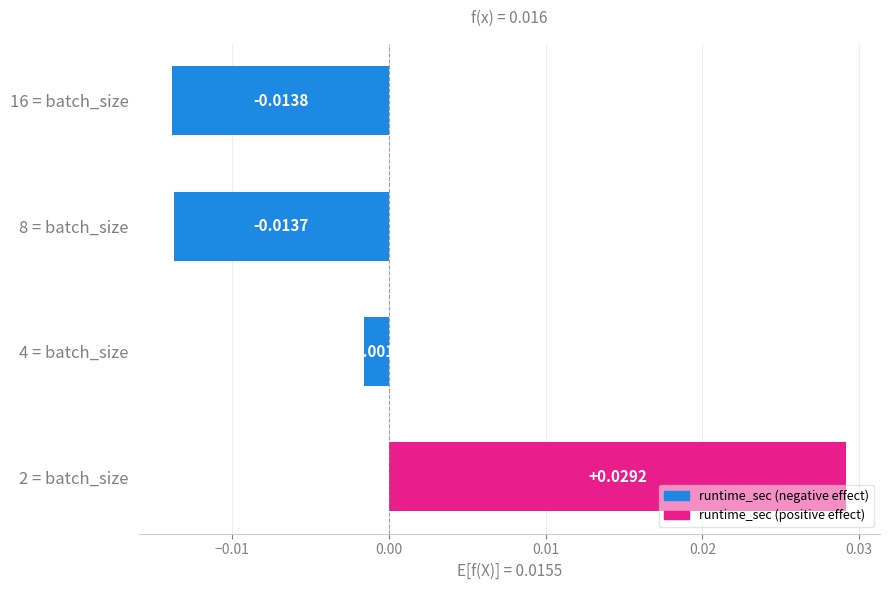

Where is the data nearest to the value 0?

4 = batch_size